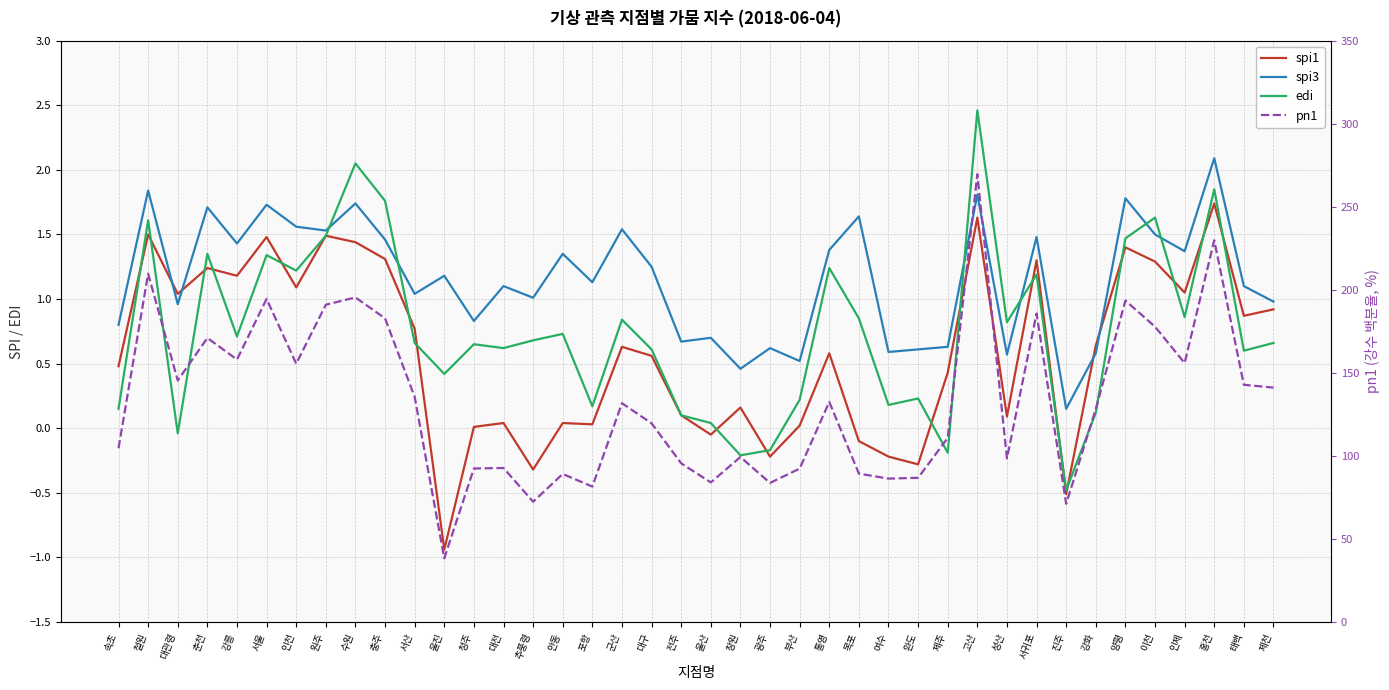

Where does the spi3 series first go above 1?

철원